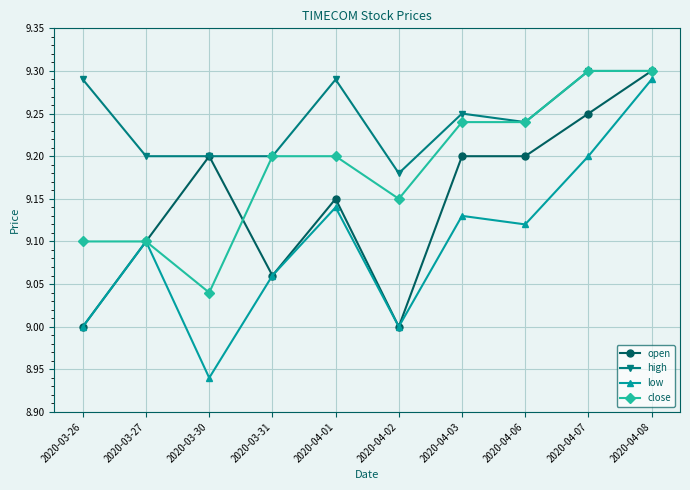

At how many categories does at least one series exceed 9?

10